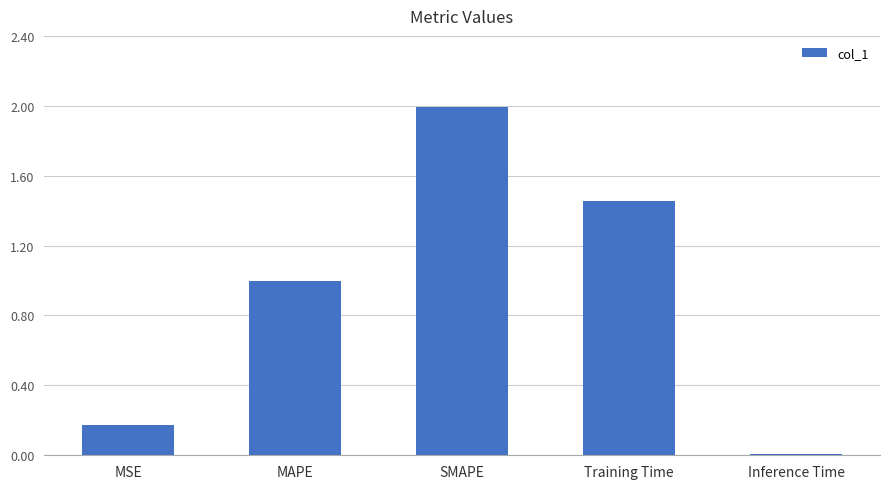

Read the value at MAPE.

1.0